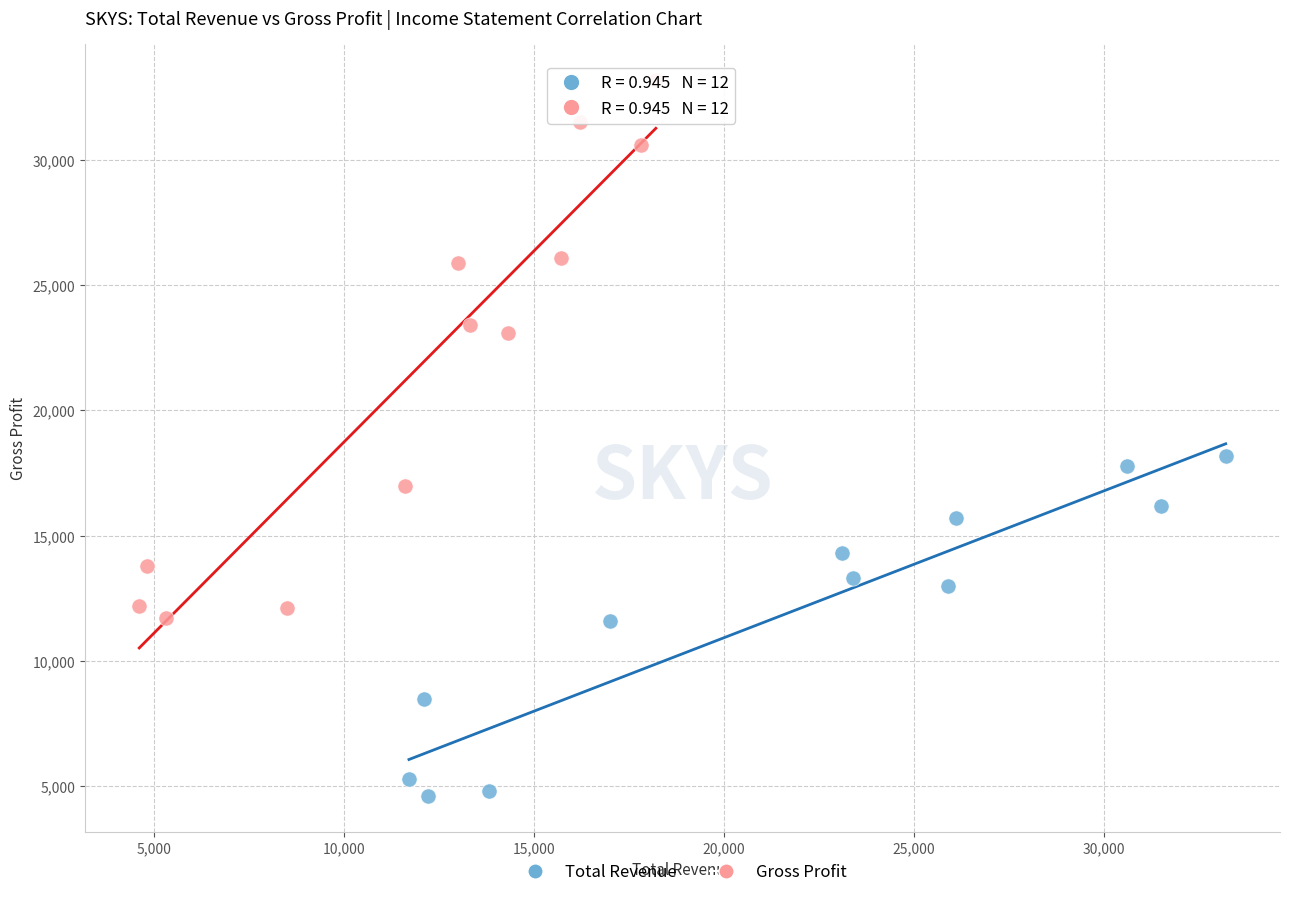

Which series reaches the minimum Y coordinate?

Total Revenue